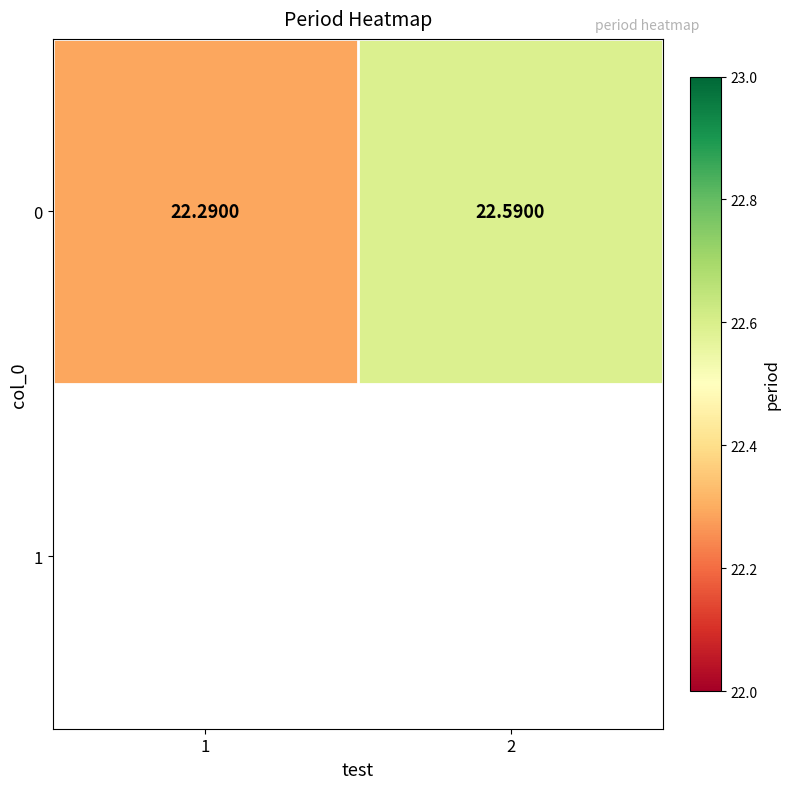

What is the difference between the maximum and minimum values?

0.3